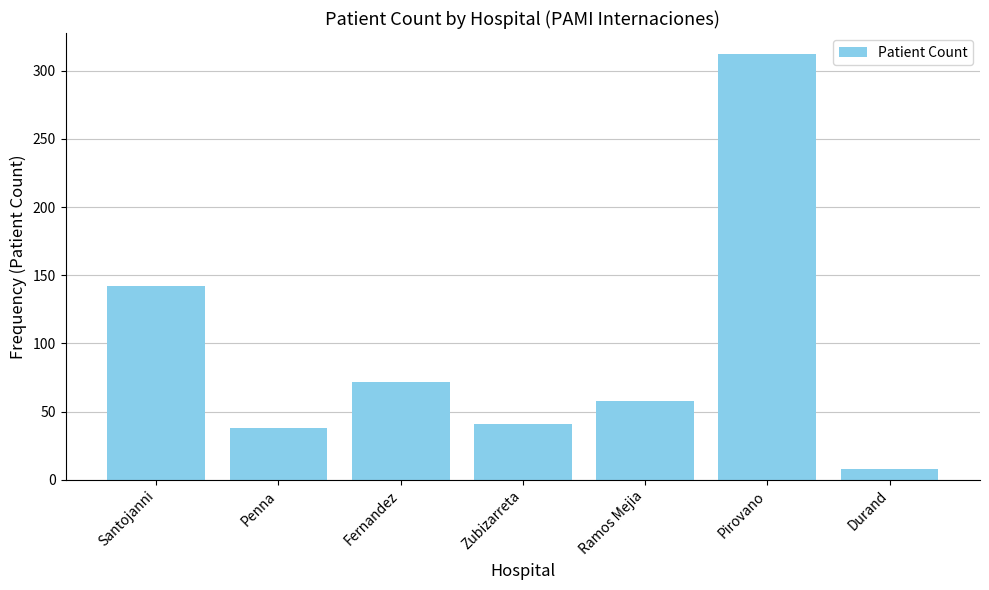

What is the change in value from Penna to Fernandez?

+34